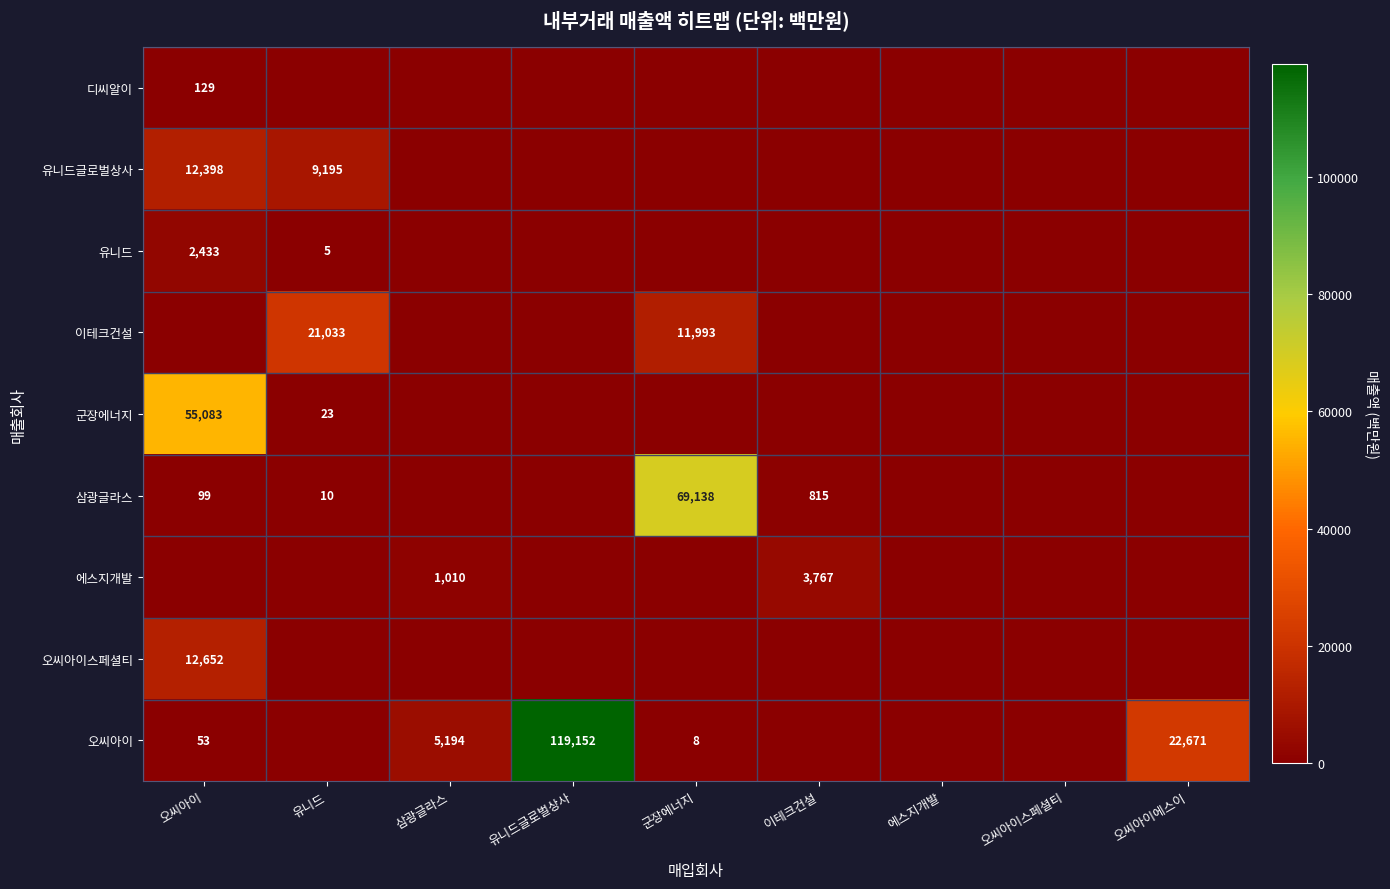

Is it true that 이테크건설 equals 20450 at 군장에너지?

False